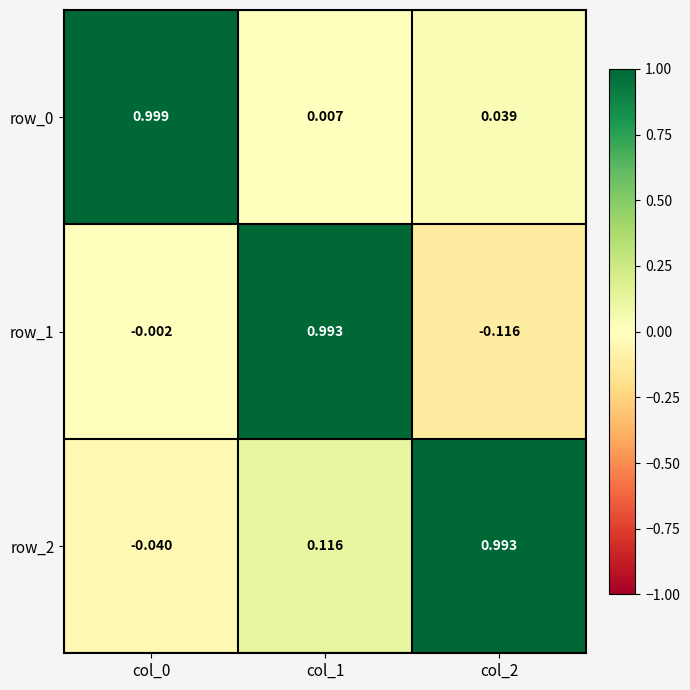

Which category has the lowest value in the row_1 series?

col_2